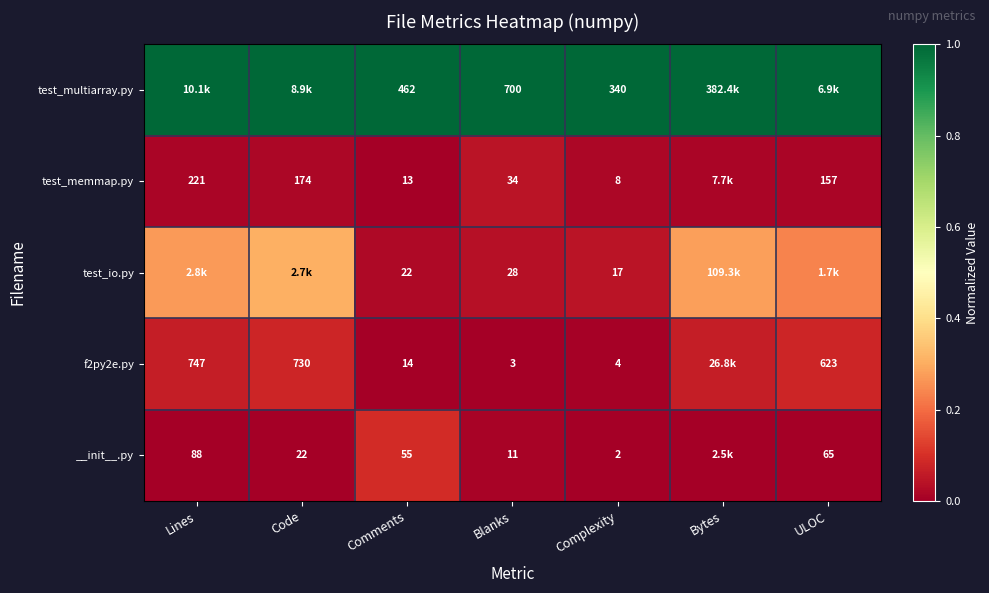

Is the value of test_multiarray.py at Blanks greater than the value of f2py2e.py at Comments?

Yes